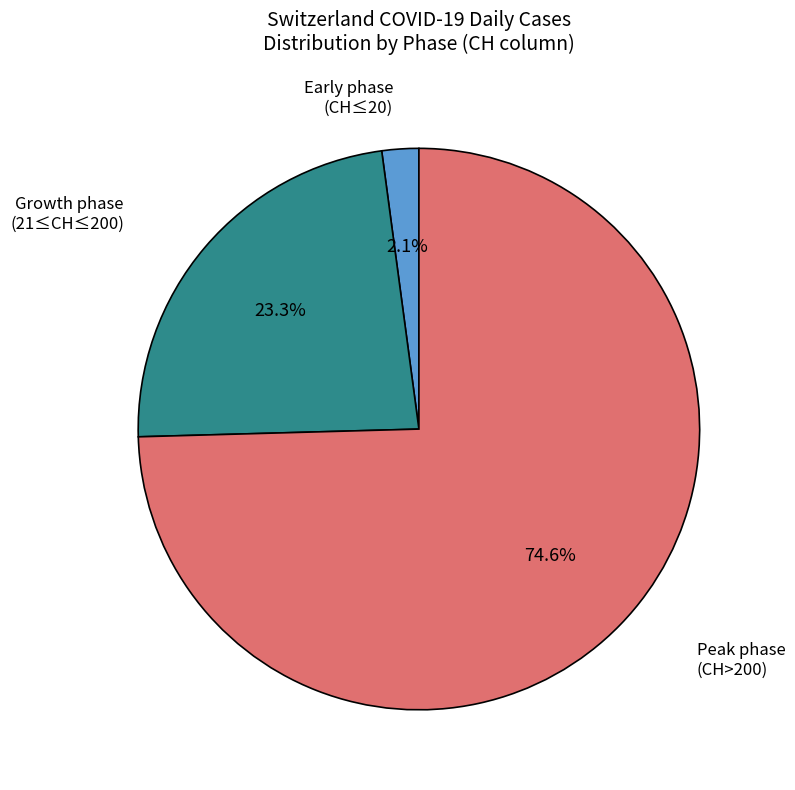

Is there a majority slice in this chart?

Yes